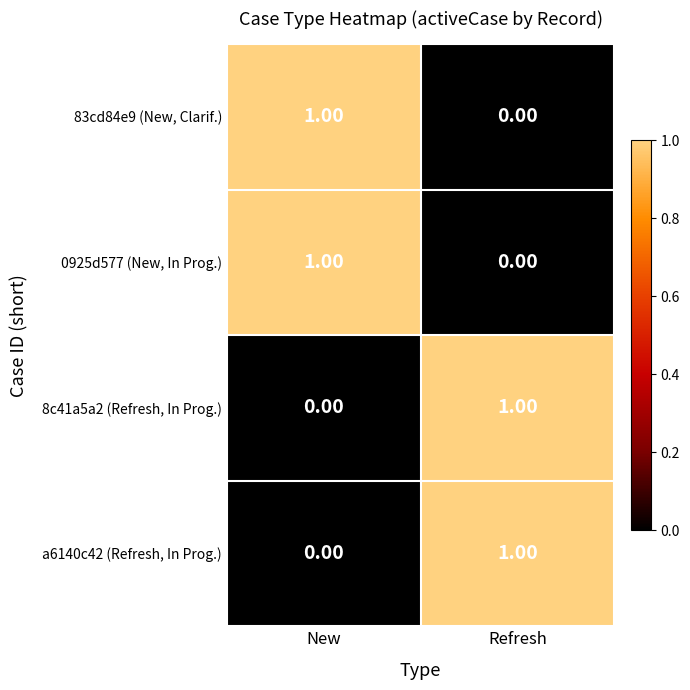

Which category has the highest value in the 83cd84e9 (New, Clarif.) series?

New